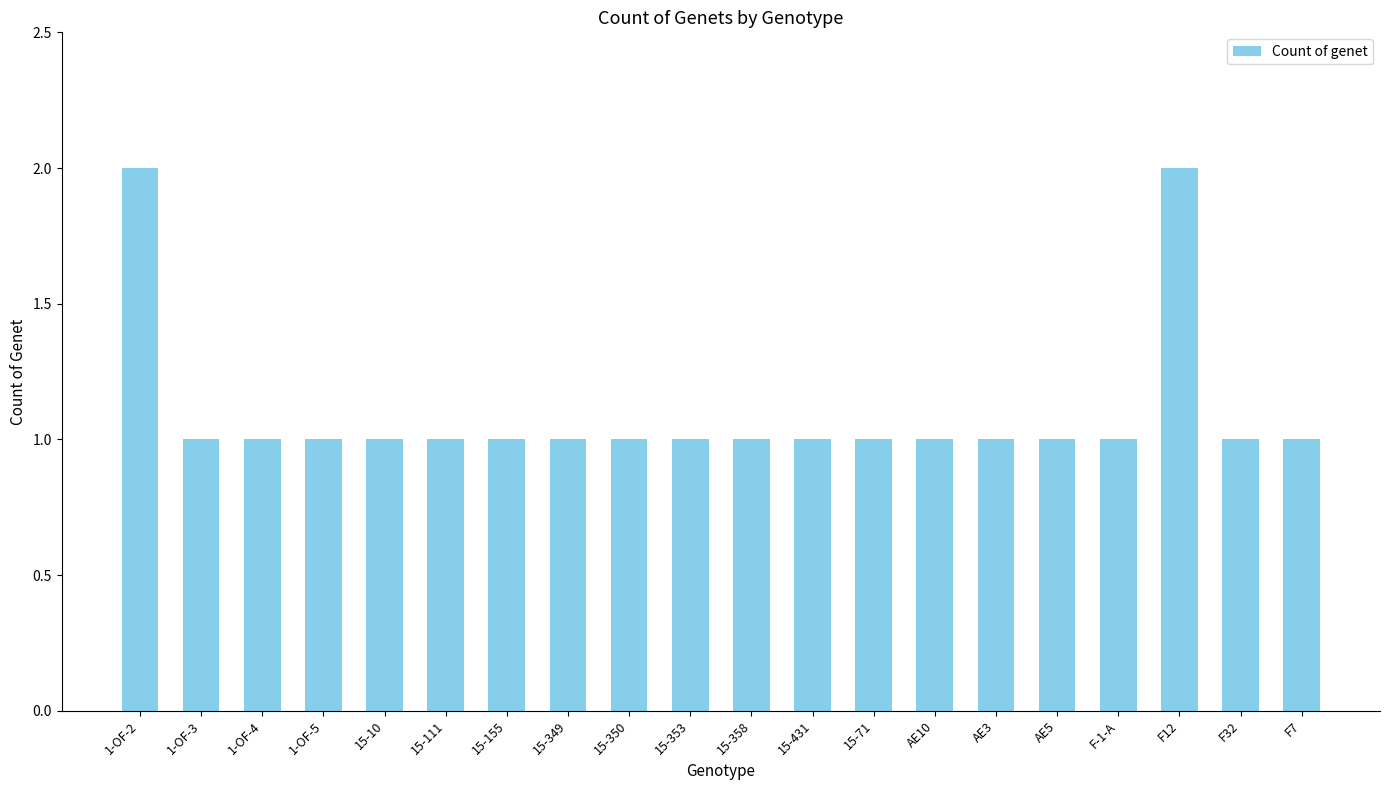

Are the bars horizontal?

No